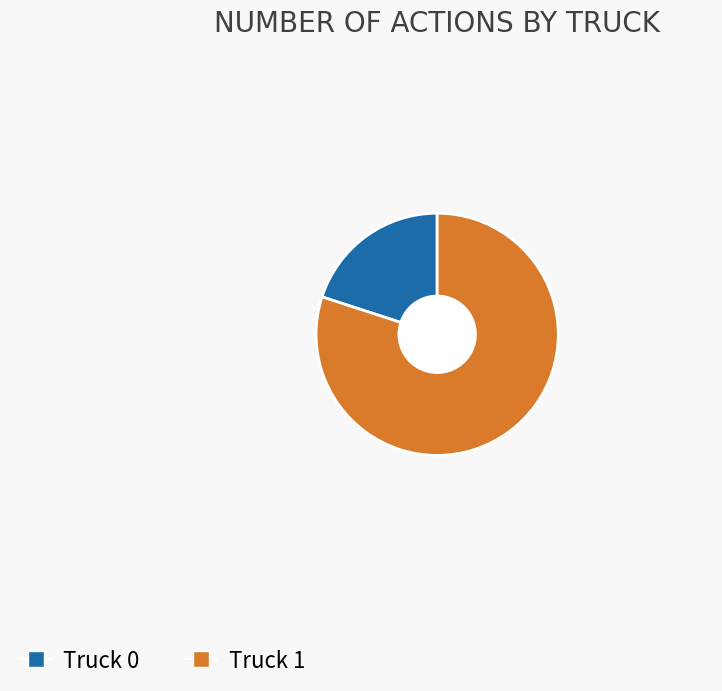

How many slices are in this pie chart?

2